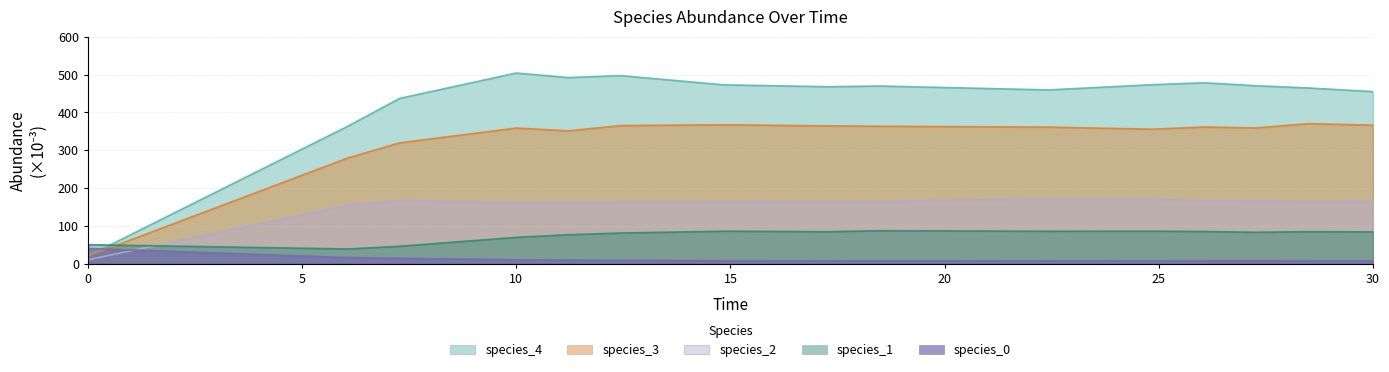

Where is species_3 nearest to the value 195?

species_0